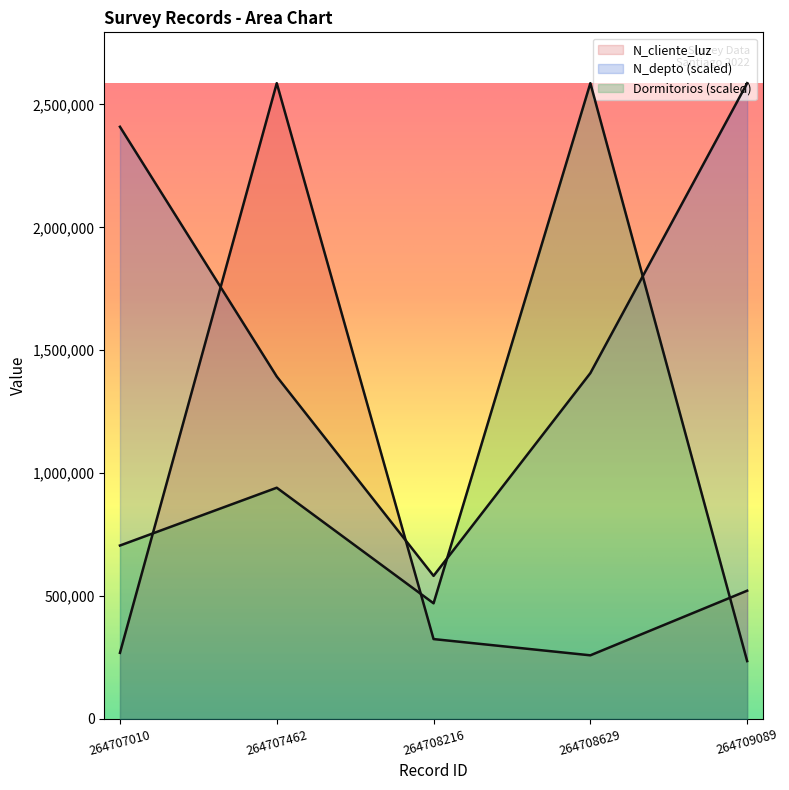

Which series has the largest total across all categories?

N_depto